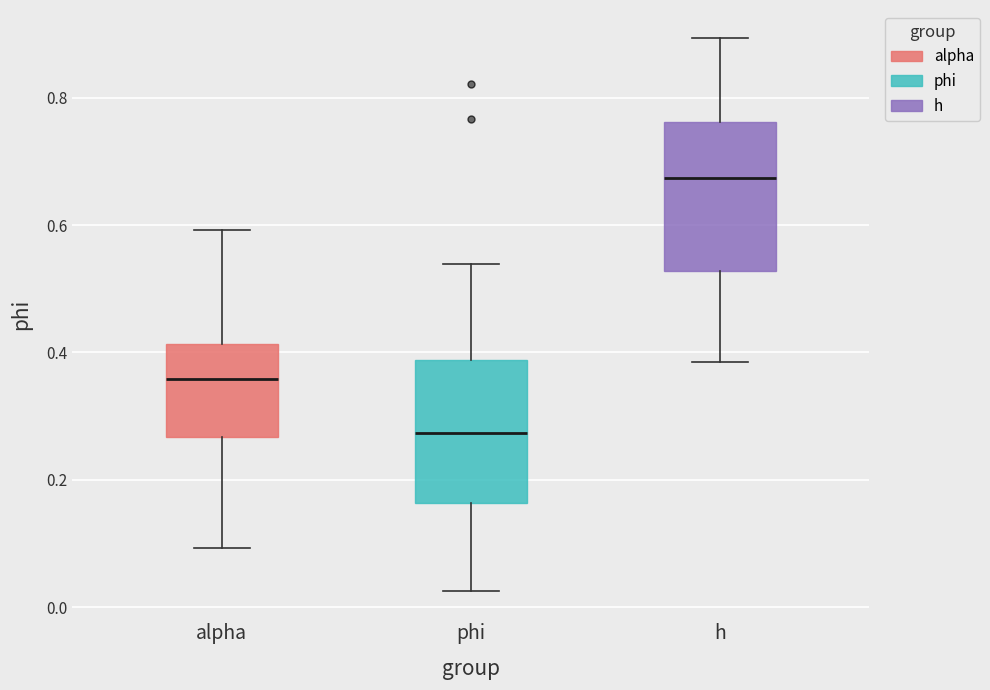

Reading left to right, read every box against the y-axis: the position of its median line, the range the box covers, and the ends of its whiskers. The values are not printed on the chart, so give them approximately, as read against the axis.

alpha: median 0.36, box 0.26 to 0.42, whiskers 0.10 to 0.60
phi: median 0.28, box 0.16 to 0.38, whiskers 0.02 to 0.54
h: median 0.68, box 0.52 to 0.76, whiskers 0.38 to 0.90